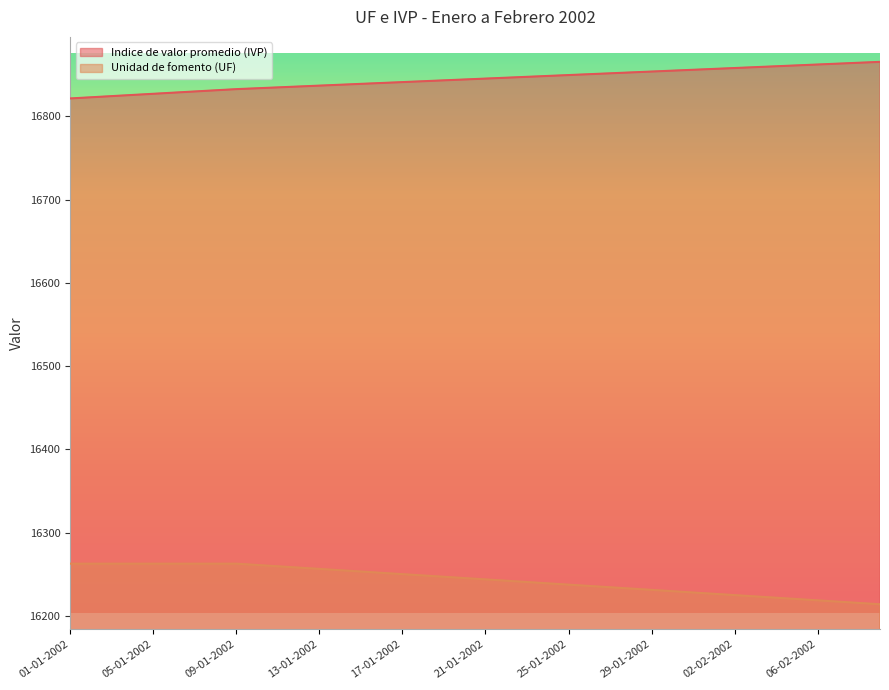

The value of Indice de valor promedio (IVP) at 06-02-2002 is 29605.0. True or false?

False